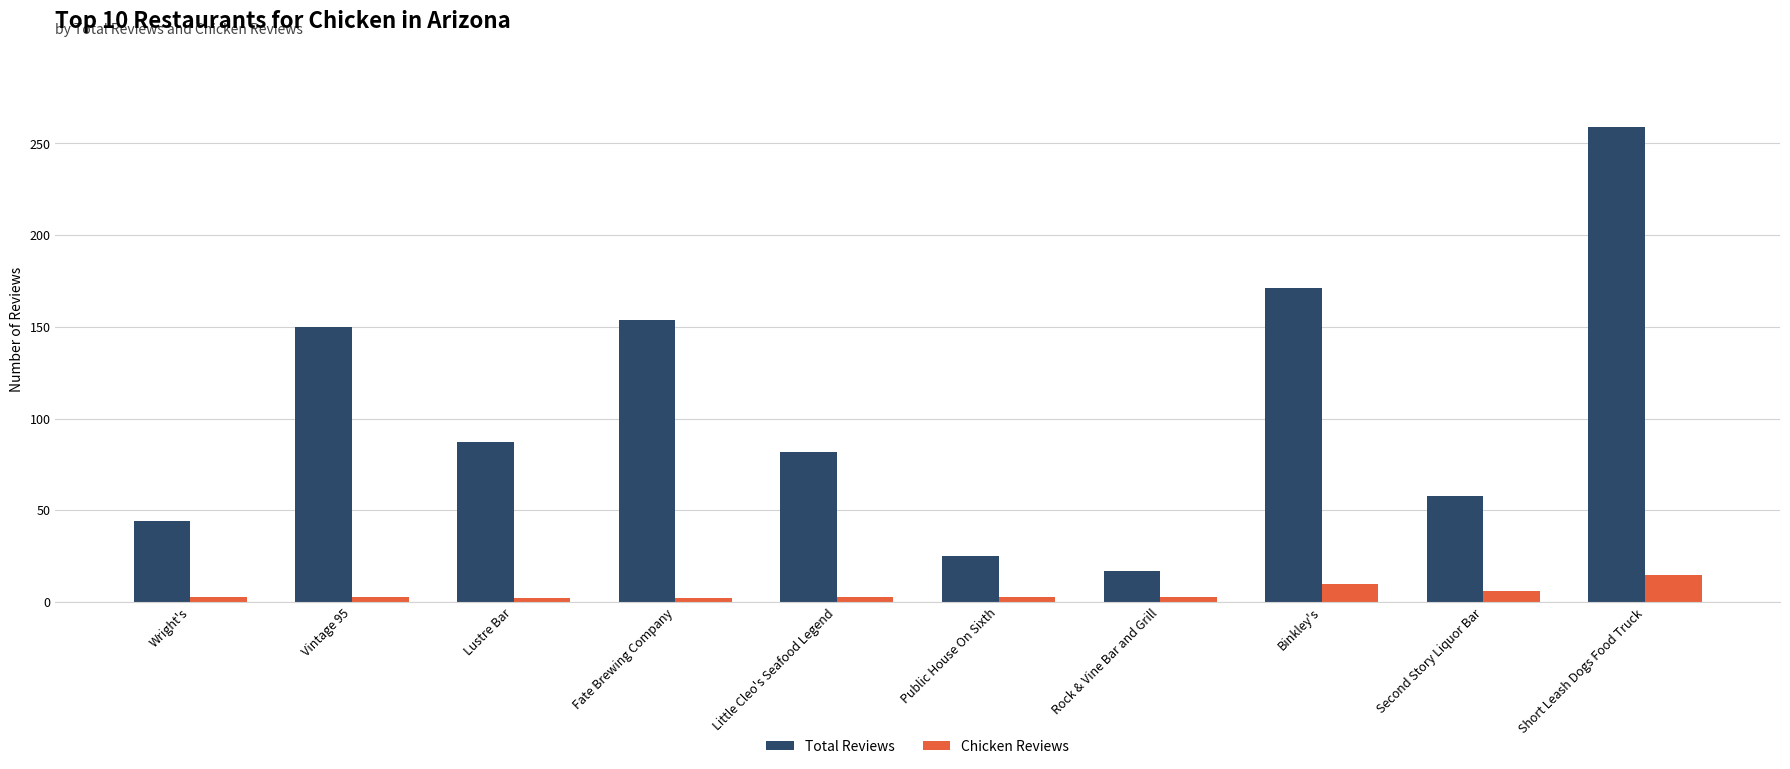

How many groups of bars are there?

10